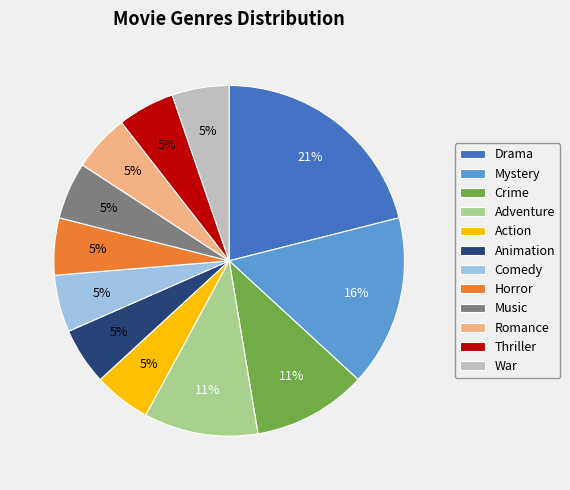

To the nearest percent, what portion does Romance represent?

5%